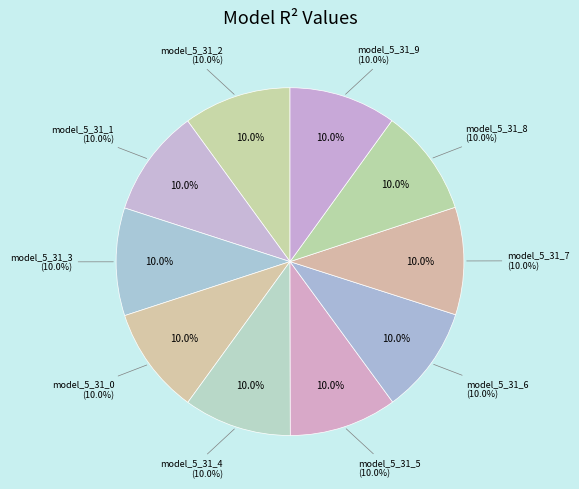

Which category has the biggest portion of the pie?

model_5_31_4